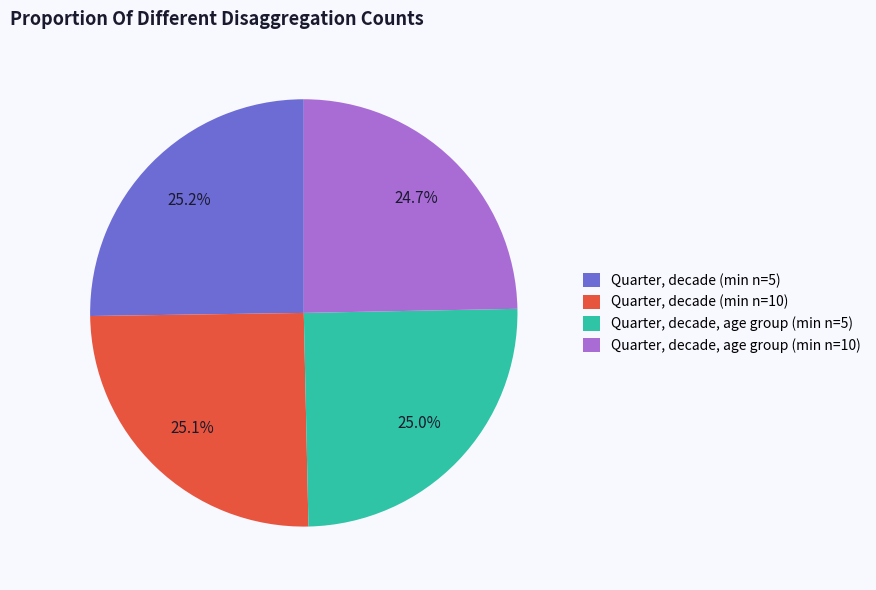

To the nearest percent, what percentage of the pie is Quarter, decade (min n=10)?

25%